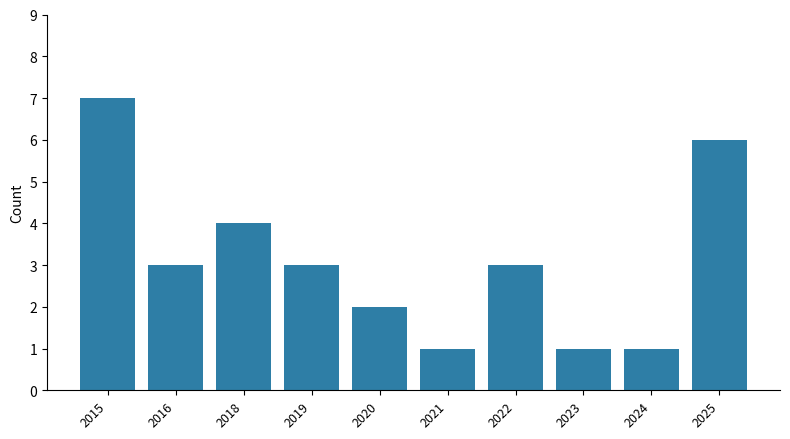

Which has a higher value, 2019 or 2020?

2019